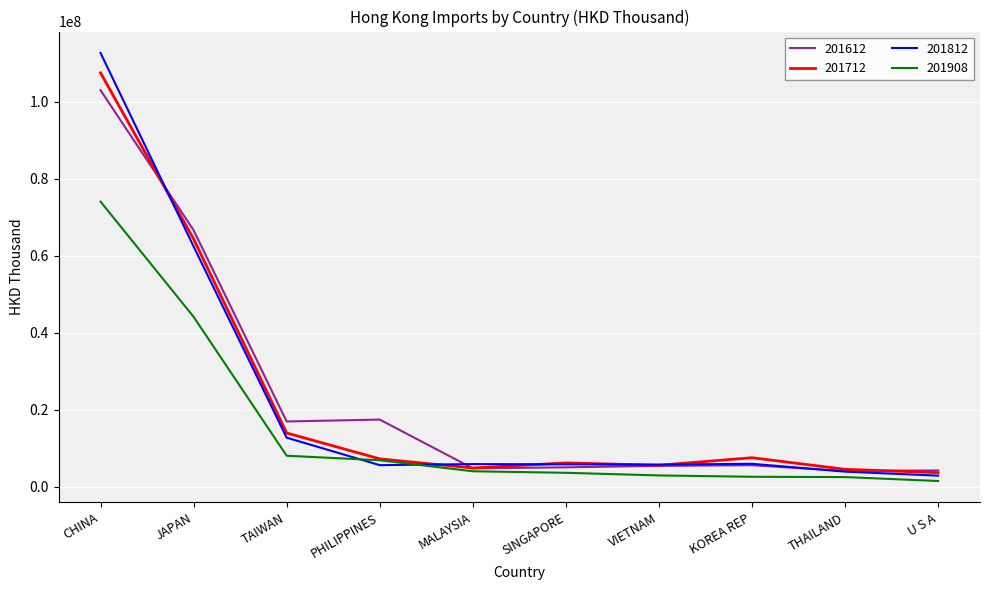

What are all the series names shown in the legend?

201612, 201712, 201812, 201908